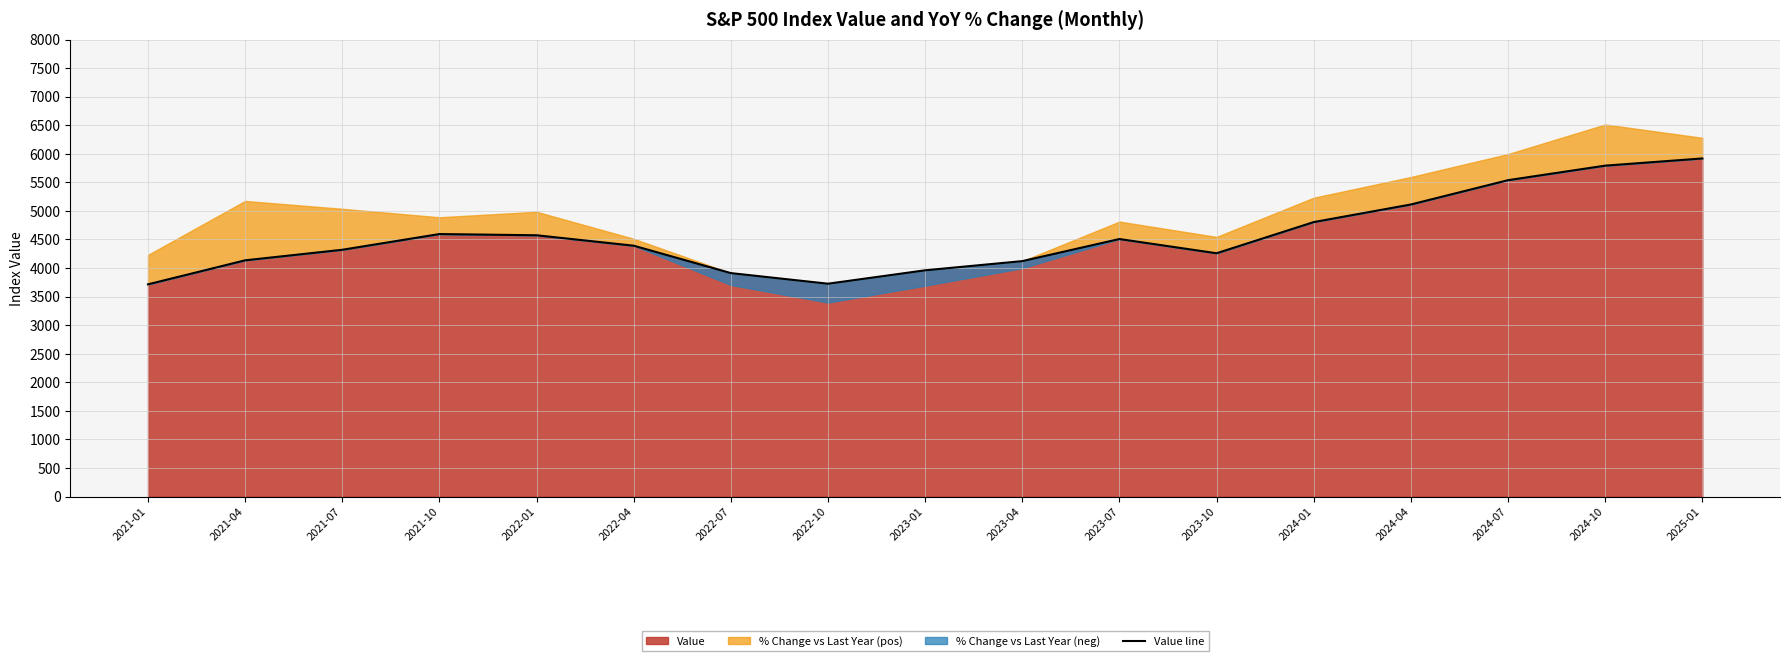

Reading right to left, extract all data points from this chart.

5918.2	5792.3	5538.0	5112.5	4804.5	4259.0	4508.1	4121.5	3960.7	3726.1	3911.7	4391.3	4573.8	4595.2	4319.9	4135.4	3714.8